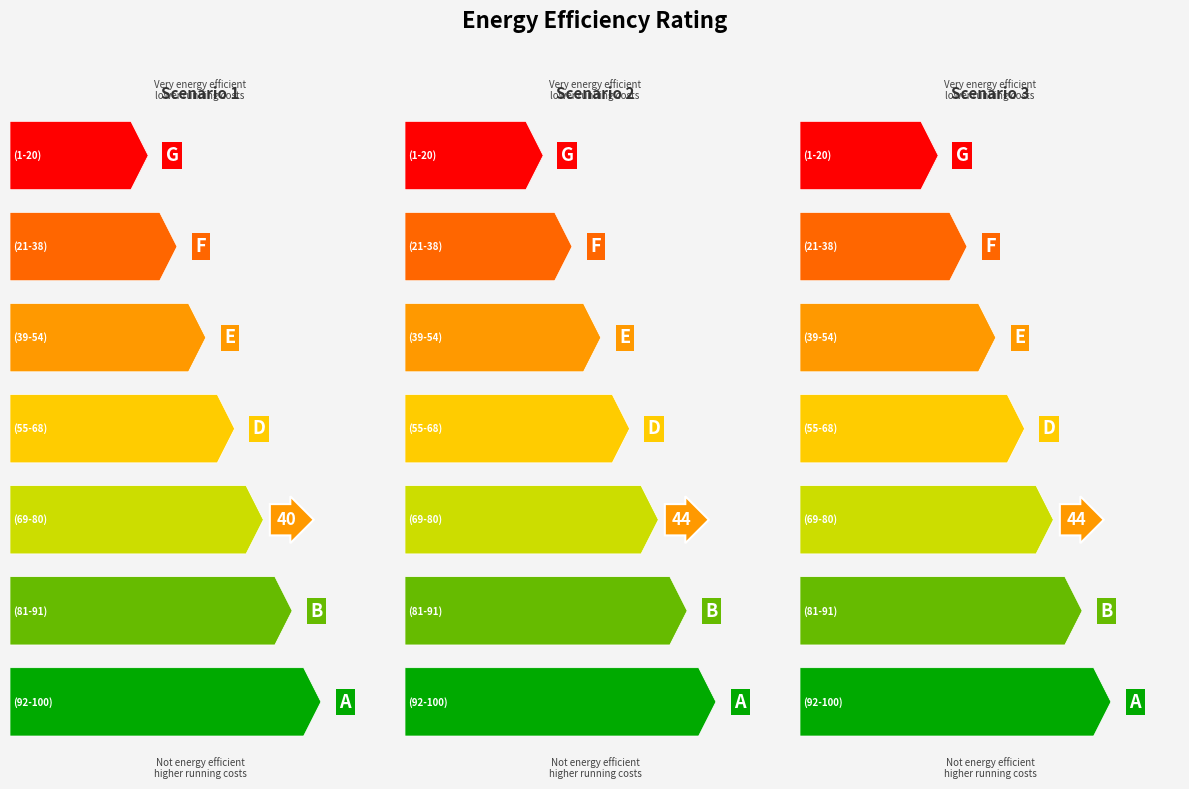

Are the bars grouped side by side (vs. stacked)?

No